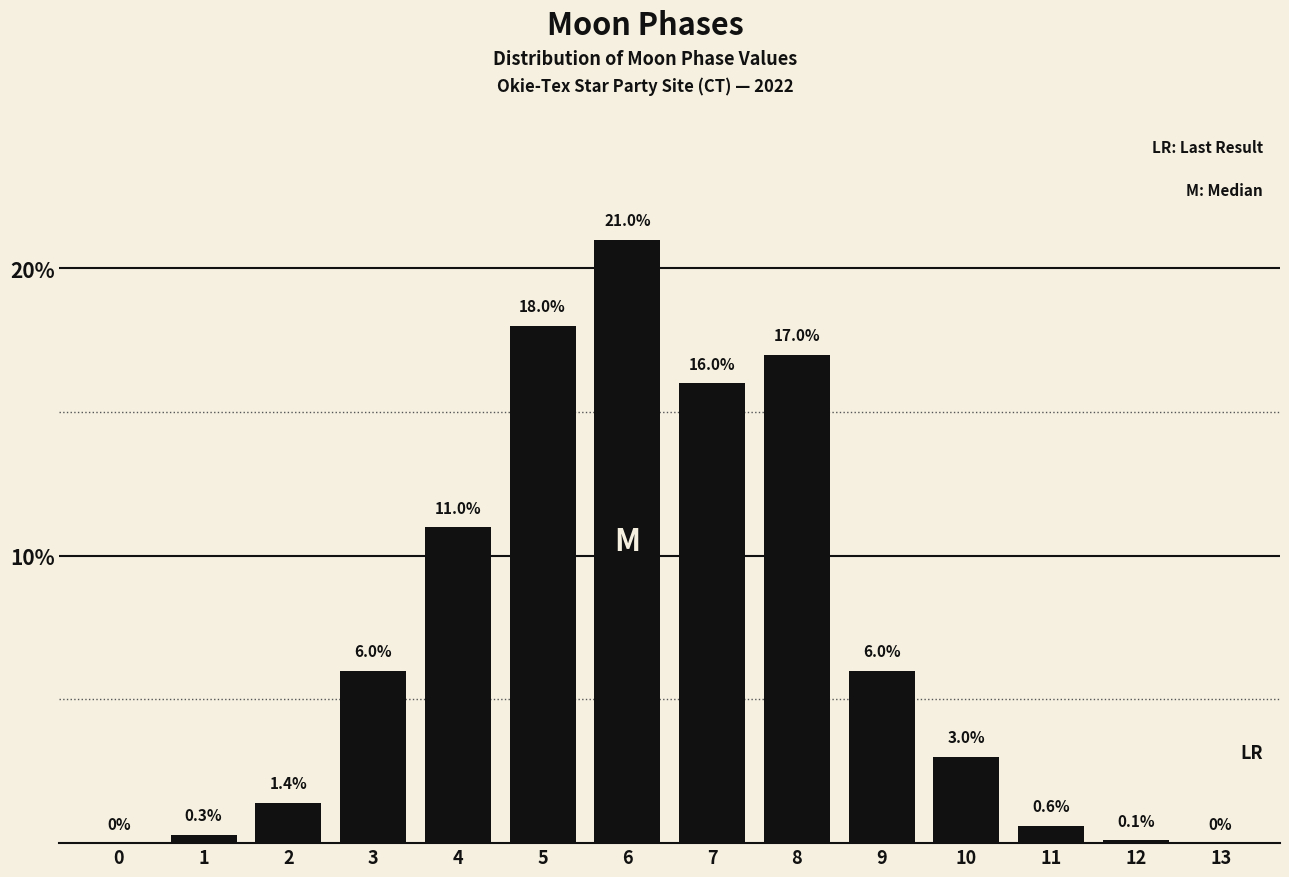

Reading left to right, what are all the values shown in this chart?

0=0.0	1=0.3	2=1.4	3=6.0	4=11.0	5=18.0	6=21.0	7=16.0	8=17.0	9=6.0	10=3.0	11=0.6	12=0.1	13=0.0